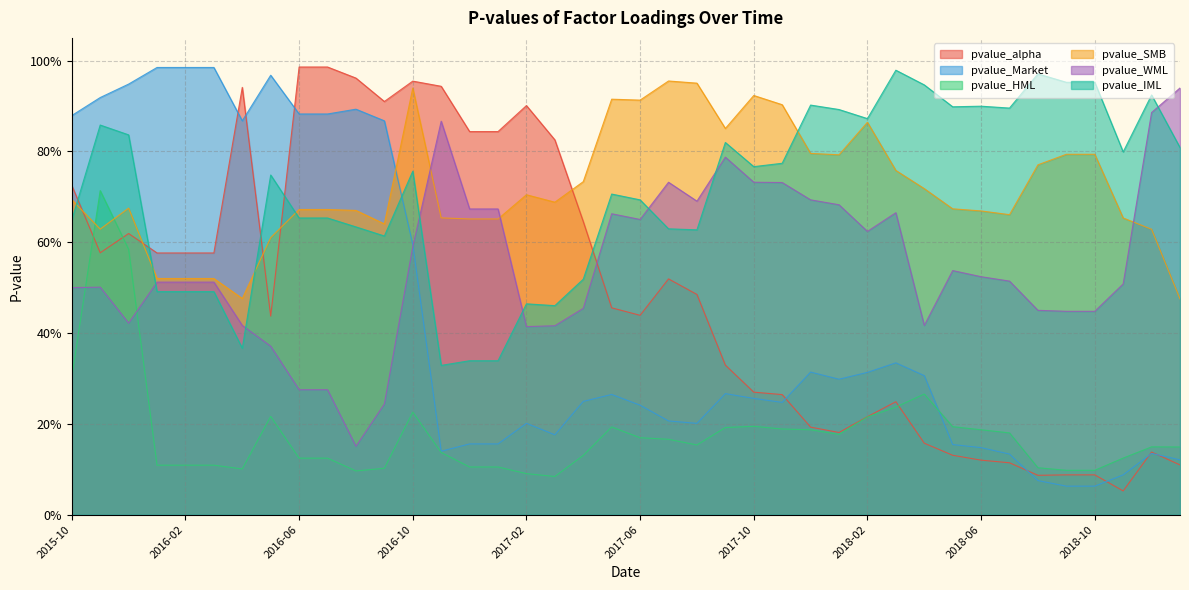

True or false: pvalue_WML and pvalue_SMB cross at least once.

True